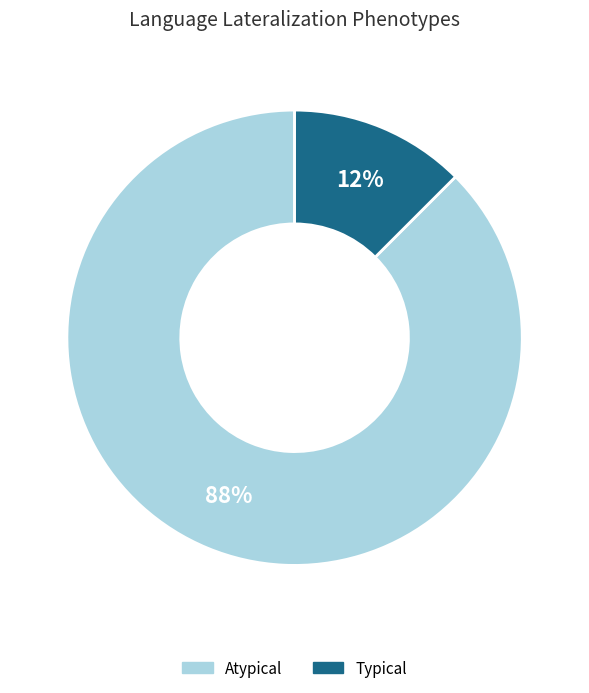

To the nearest percent, what is the average slice percentage?

50%